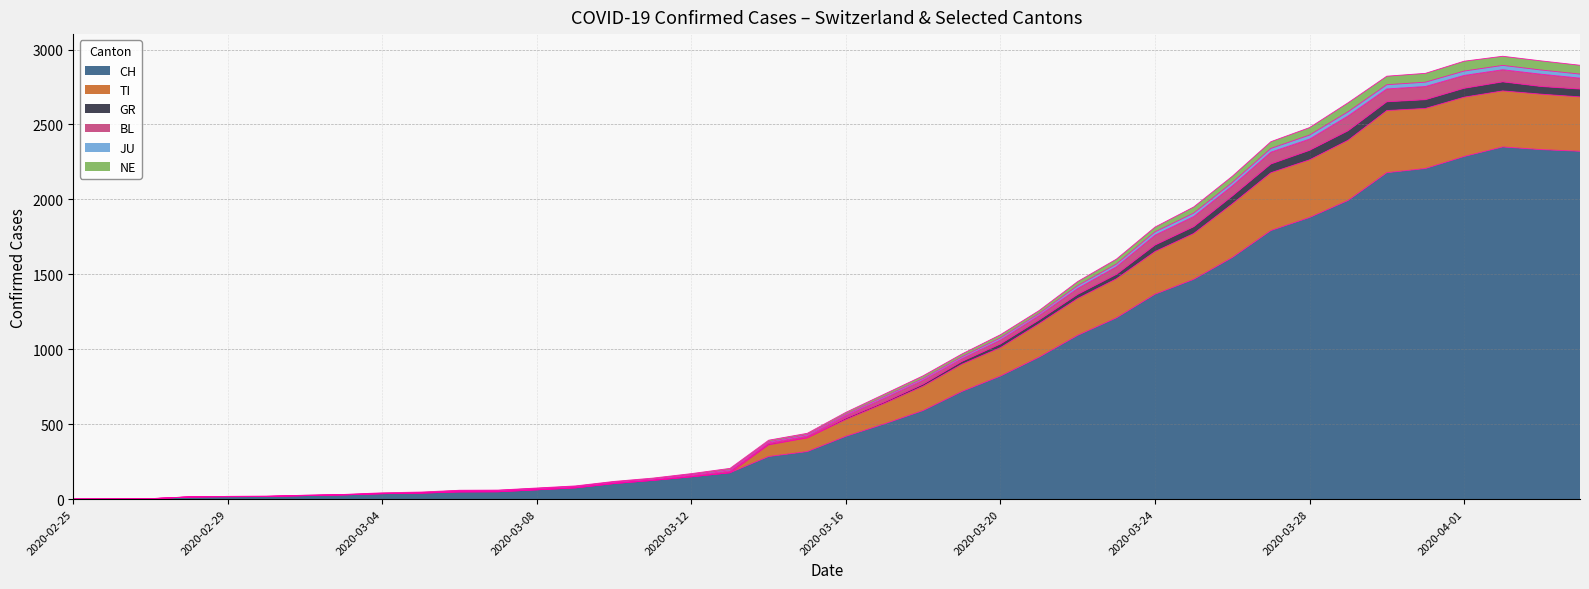

The GR series shows 22 at 2020-03-05. True or false?

False